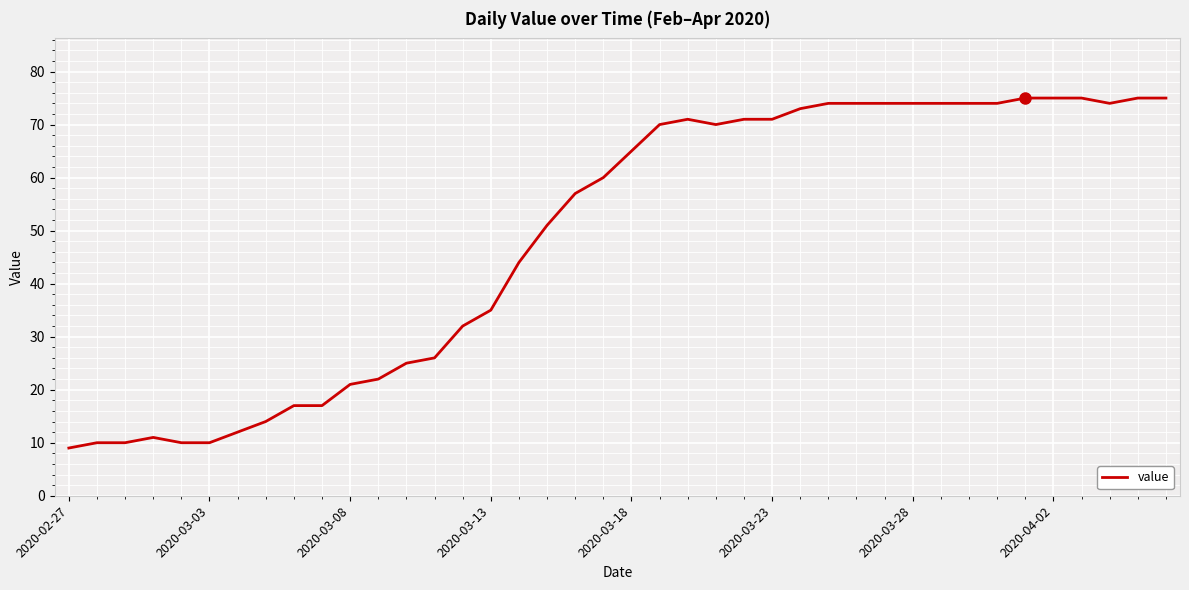

What is the smallest value displayed?

9